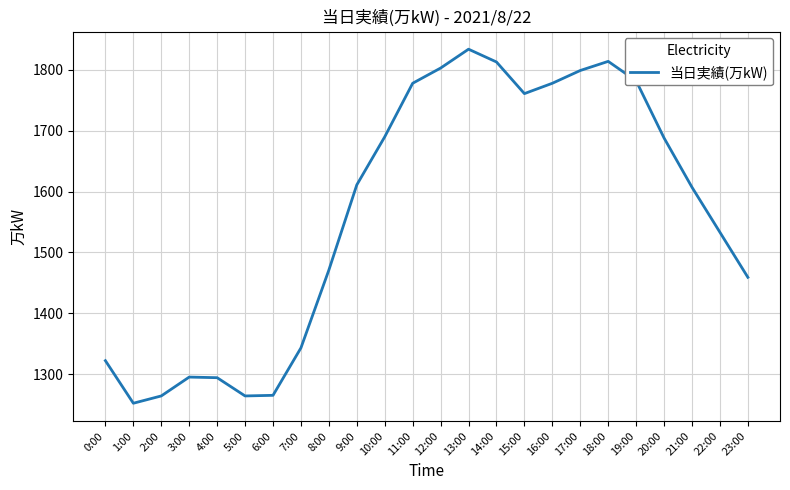

What is the approximate value at 10:00?

1690